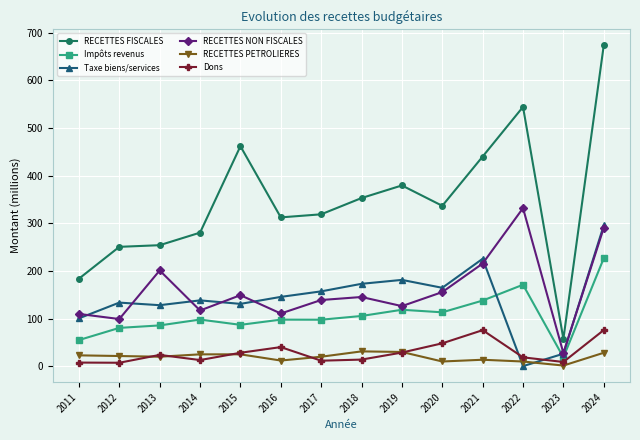

How many lines are shown in the chart?

6